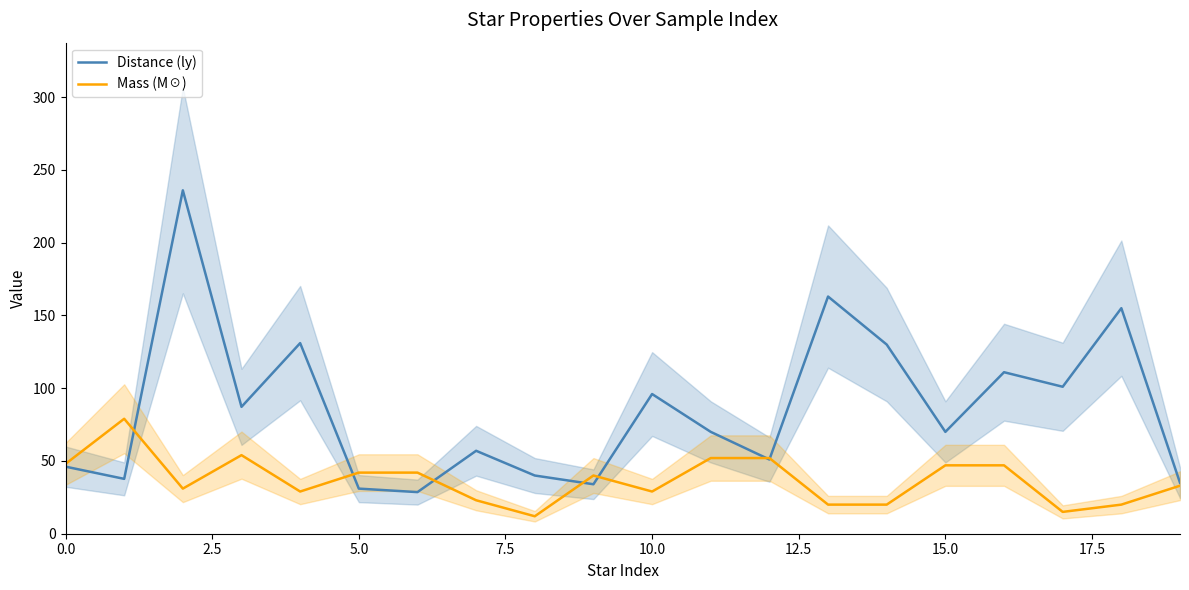

What is the label of the 9th point from the right?

11